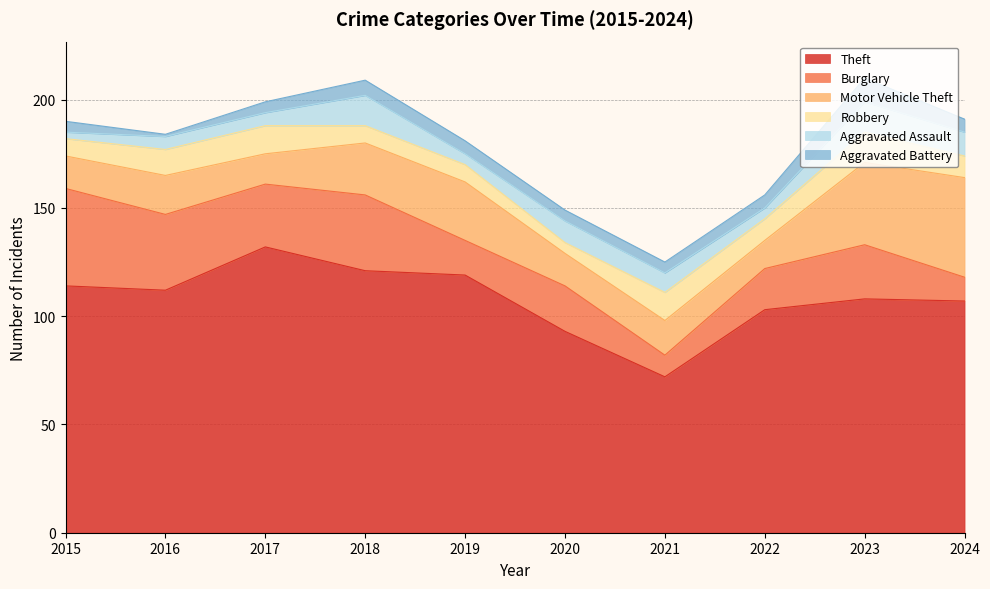

What is the lowest value of the Robbery series?

5